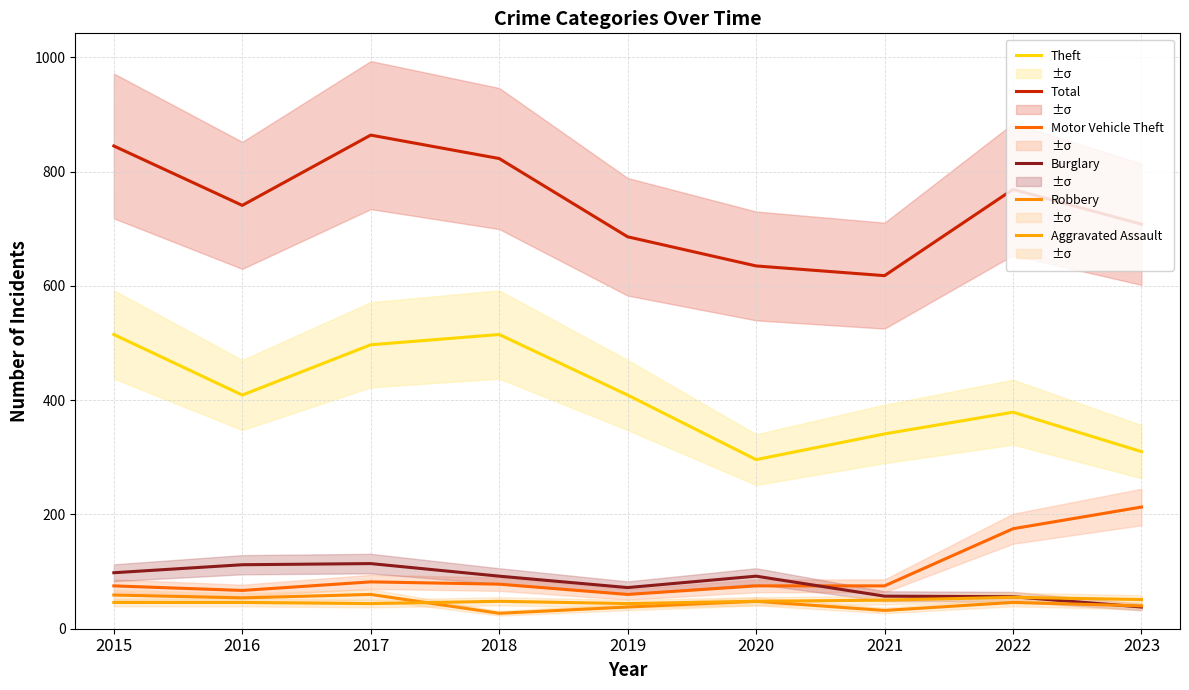

What is the difference between the maximum and second lowest values in the Burglary series?

58